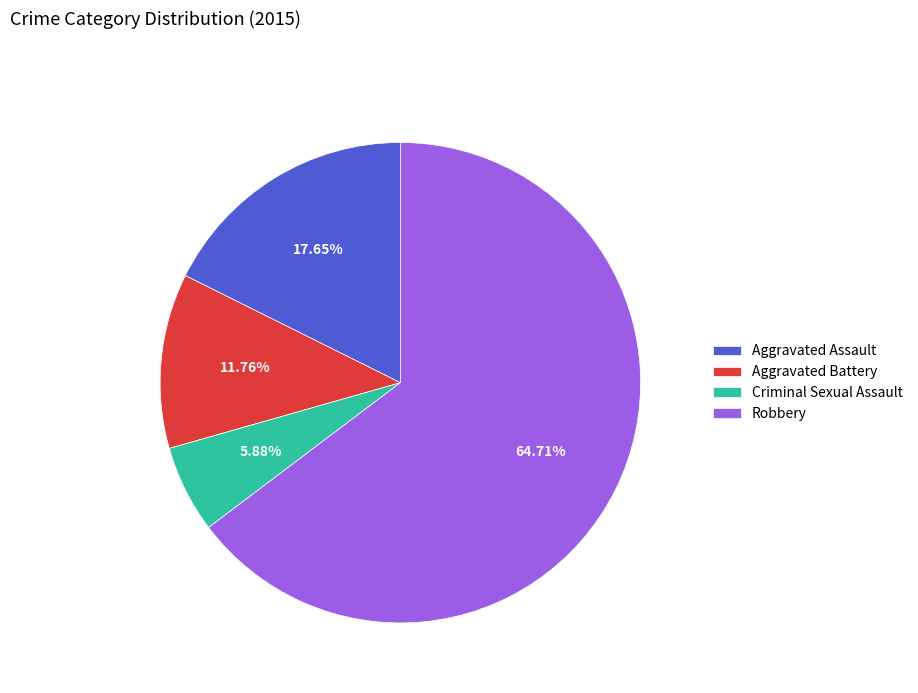

Count the number of slices in the pie.

4